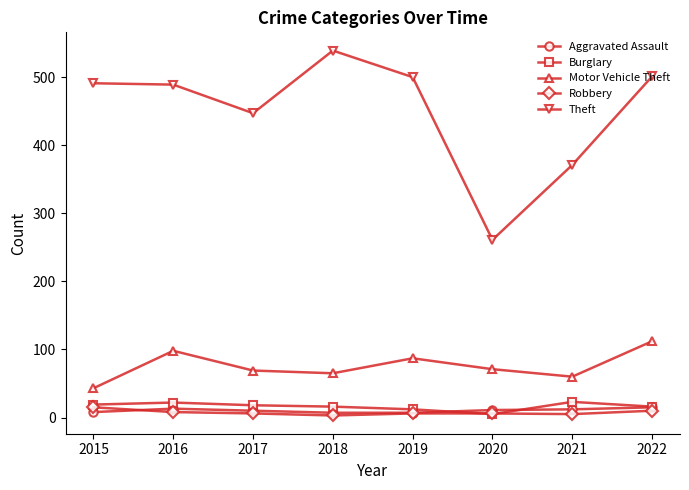

Does the chart have visible grid lines?

No